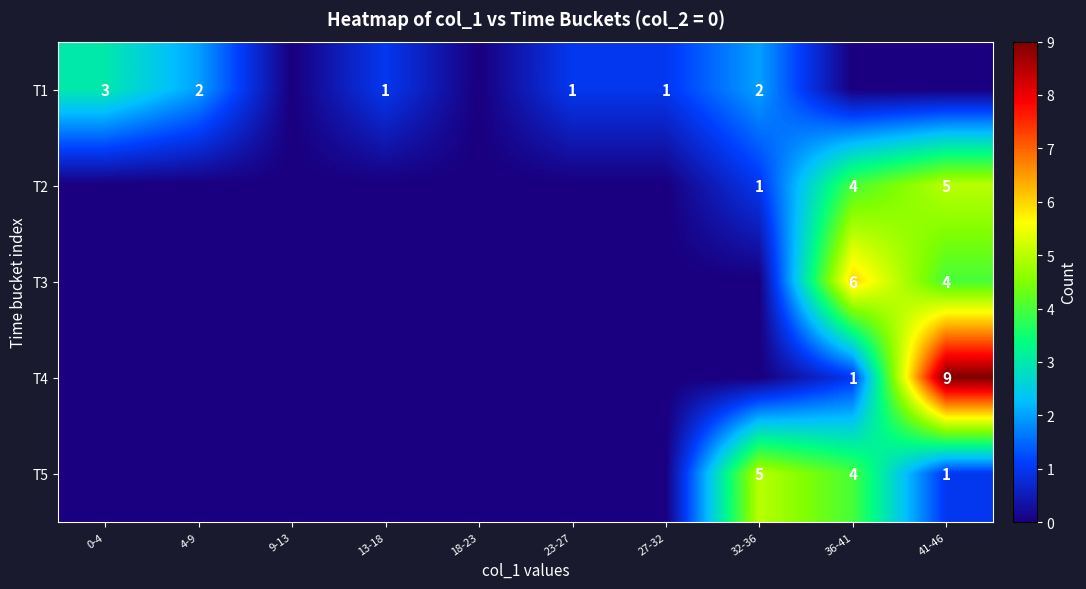

The value of T2 at 41-46 is 5. True or false?

True